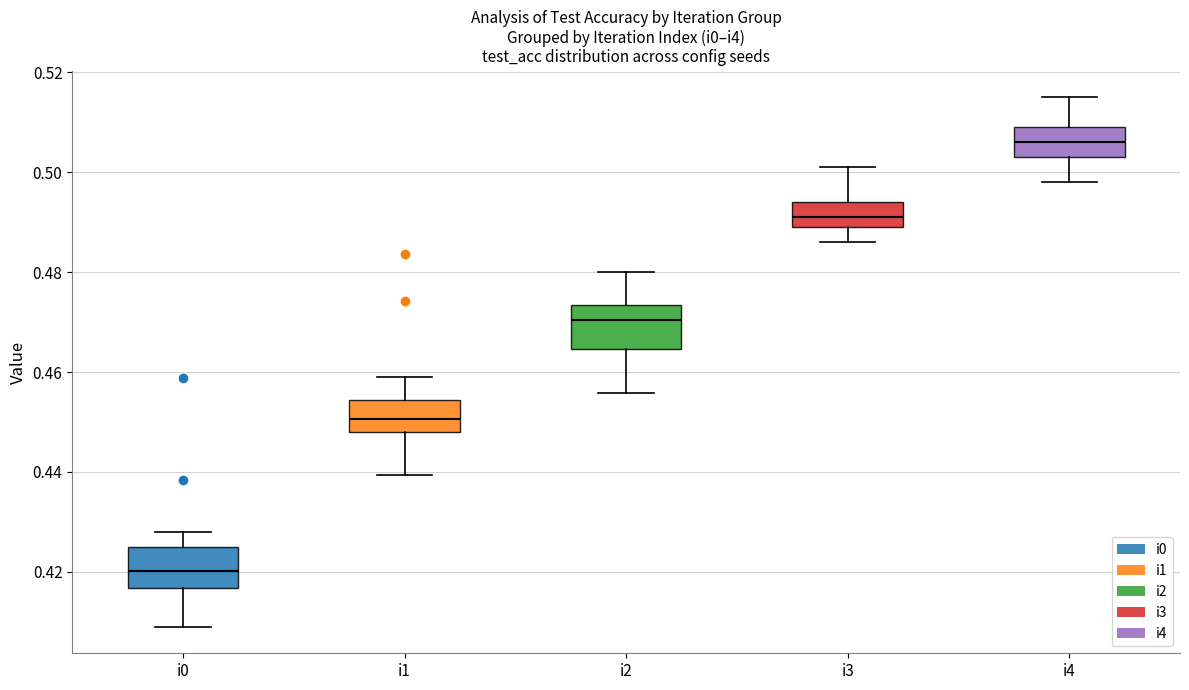

Where does the upper whisker of the box for i2 end on the y-axis? The values are not printed on the chart, so give them approximately, as read against the axis.

0.480